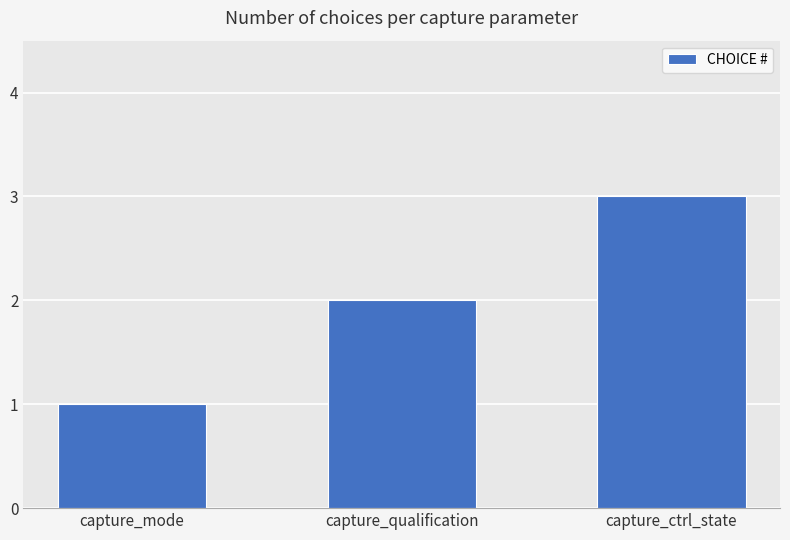

What is the ratio of the value at capture_ctrl_state to the value at capture_qualification?

1.5